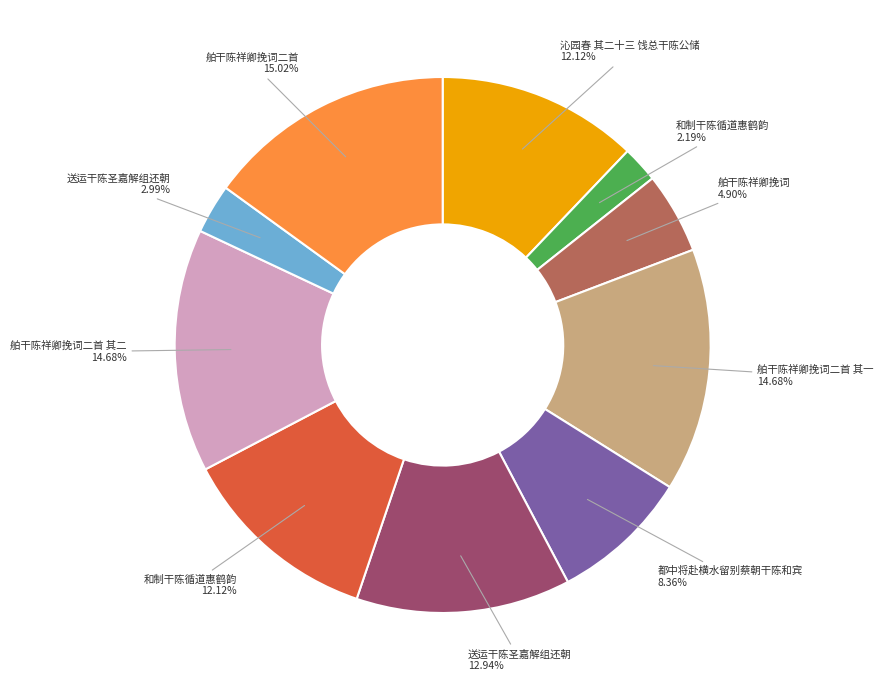

Is there a majority slice in this chart?

No